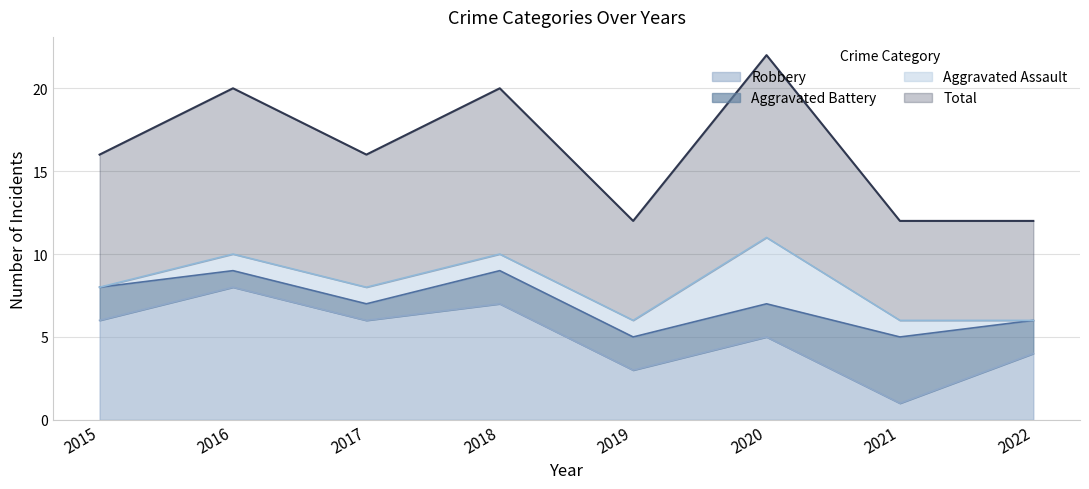

What is the maximum value for Robbery?

8